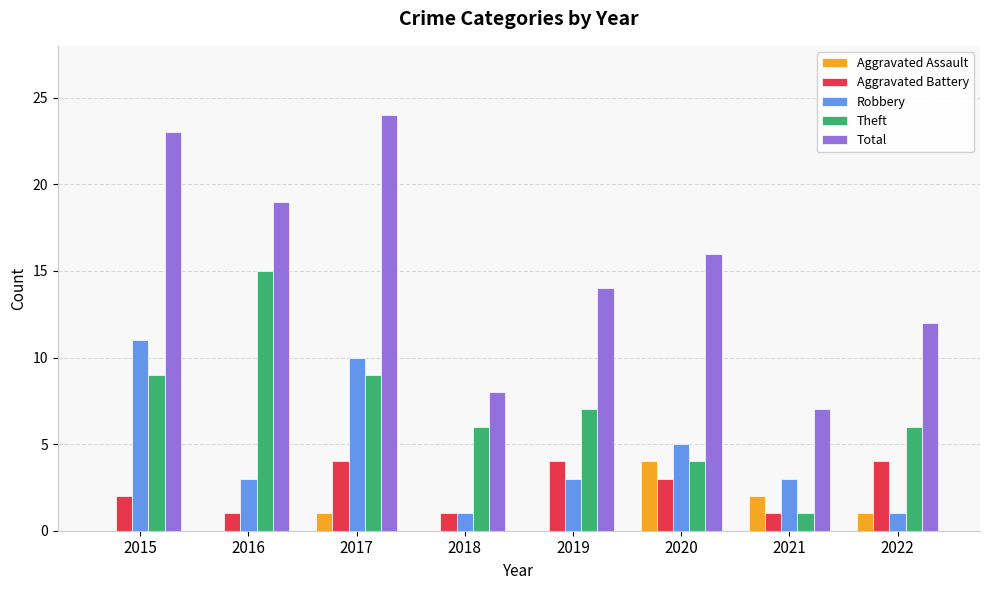

What is the average value of the Total series?

15